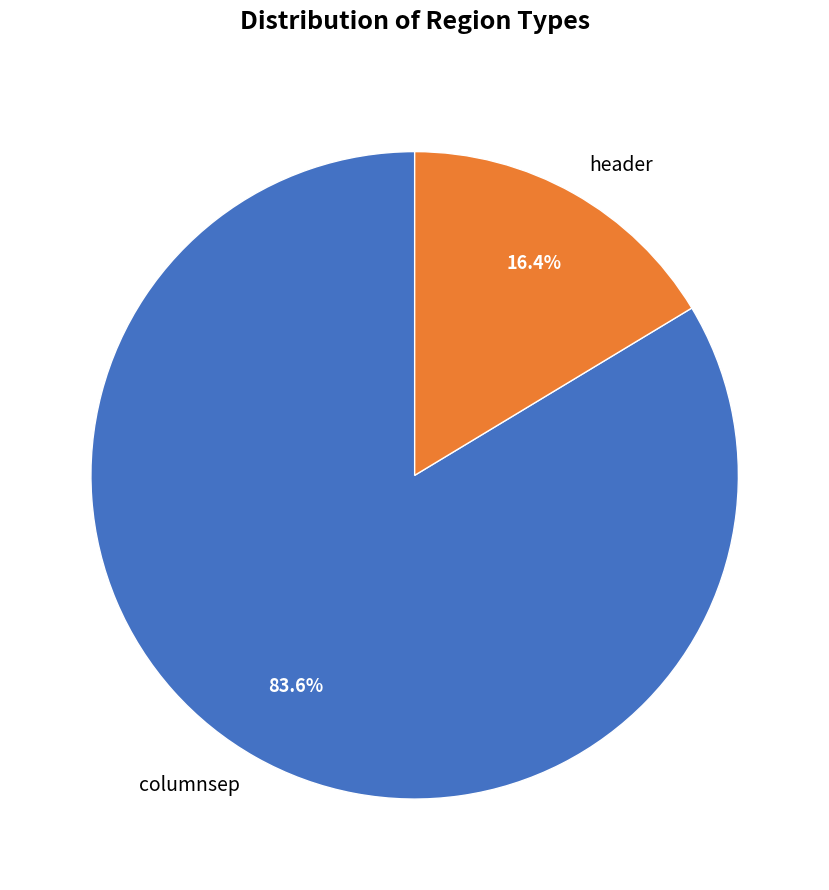

How many slices are in this pie chart?

2